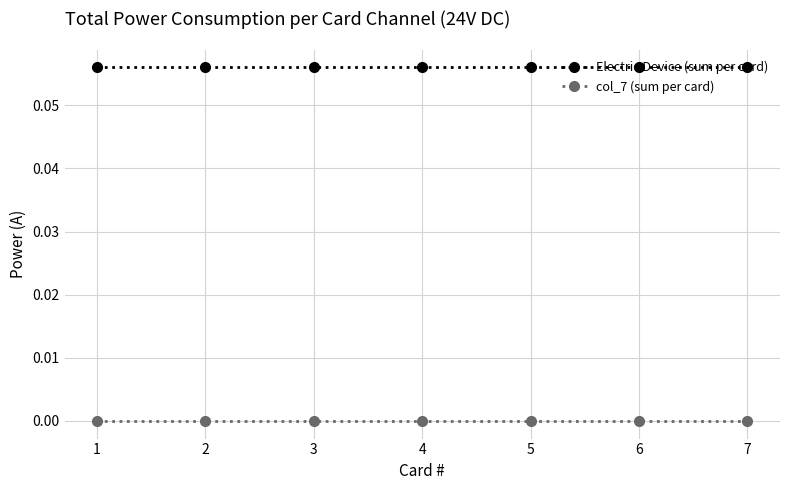

True or false: col_7 (sum per card) and Electric Device (sum per card) intersect in this chart.

False